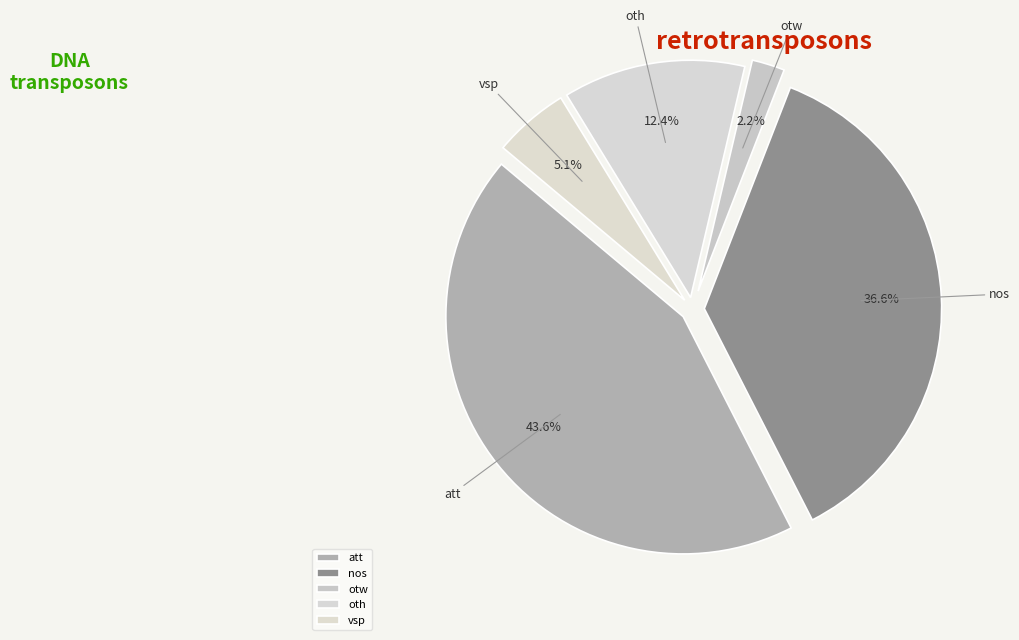

Count the number of slices in the pie.

5